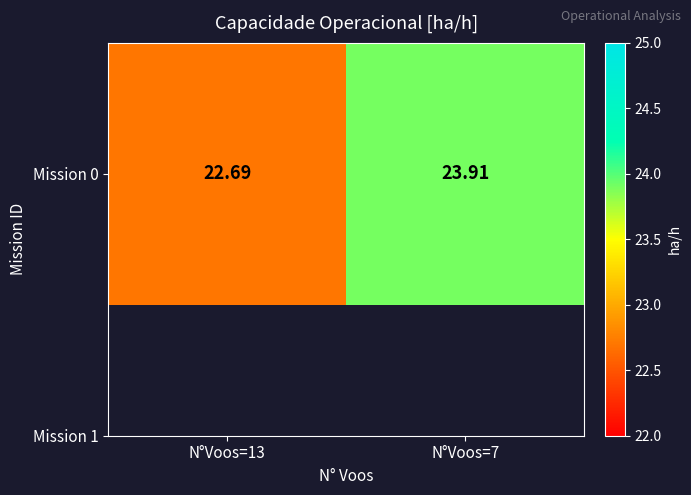

True or false: the data shows 22.7 at N°Voos=13.

True